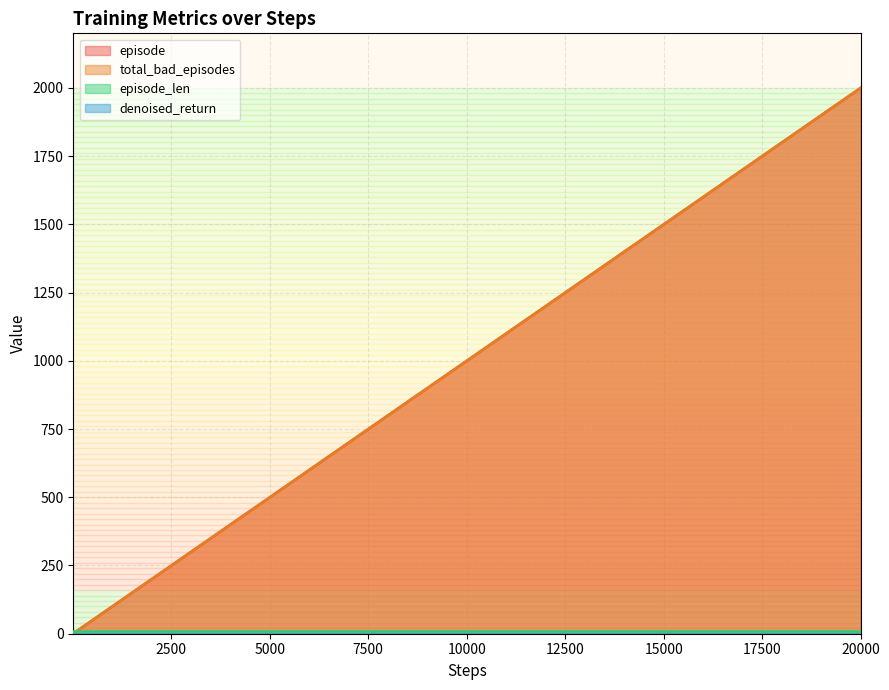

True or false: episode and total_bad_episodes cross at least once.

False